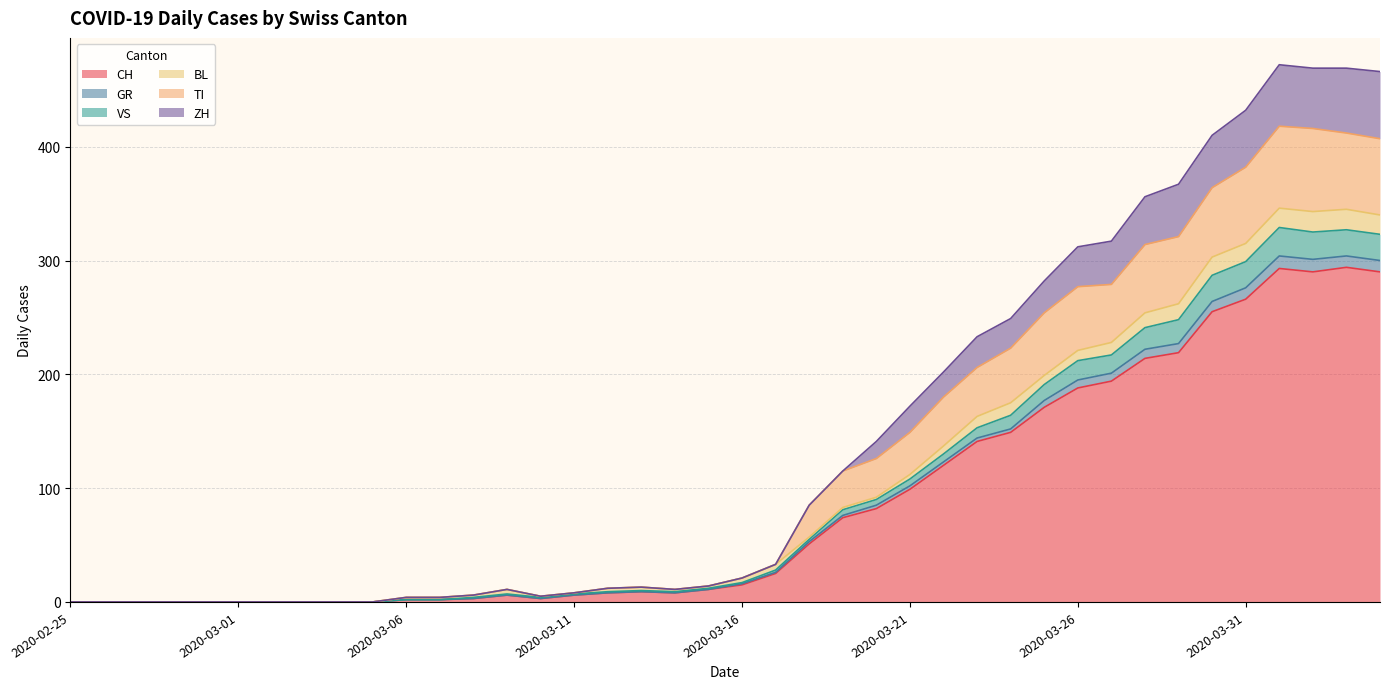

How many data points in GR are above 17?

19